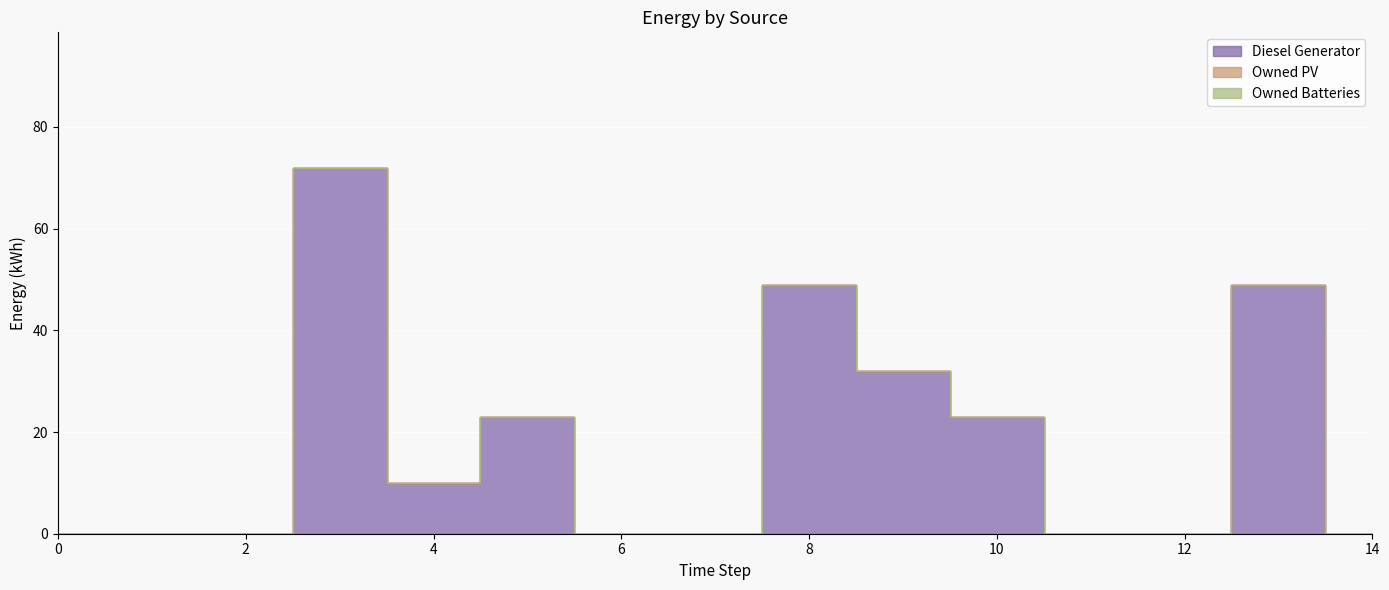

Reading right to left, list all the values displayed in this chart.

Diesel Generator: 14=0	13=49	12=0	11=0	10=23	9=32	8=49	7=0	6=0	5=23	4=10	3=72	2=0	1=0	0=0
Owned PV: 14=0	13=0	12=0	11=0	10=0	9=0	8=0	7=0	6=0	5=0	4=0	3=0	2=0	1=0	0=0
Owned Batteries: 14=0	13=0	12=0	11=0	10=0	9=0	8=0	7=0	6=0	5=0	4=0	3=0	2=0	1=0	0=0